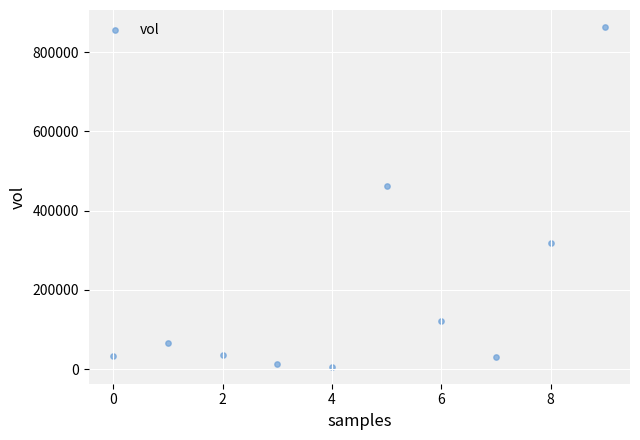

What is the range of Y values (max minus min)?

857200